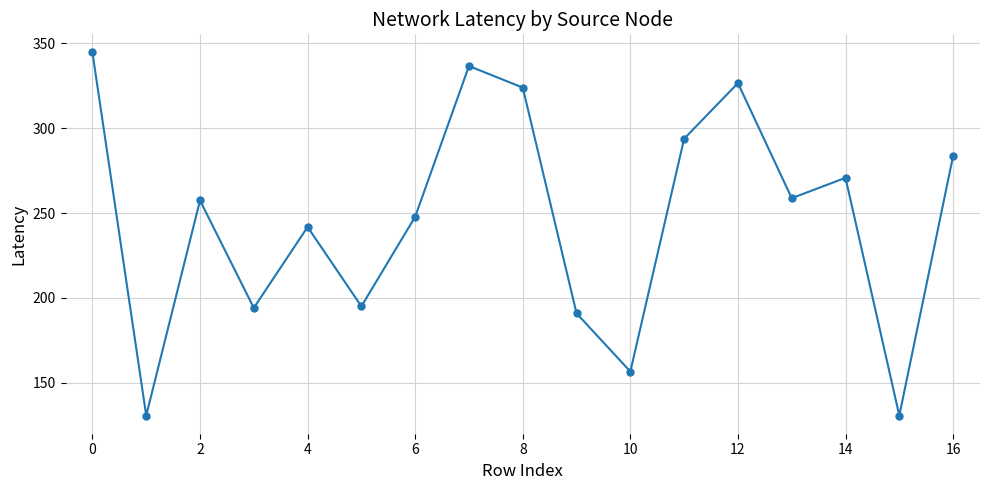

What is the greatest value displayed?

344.7